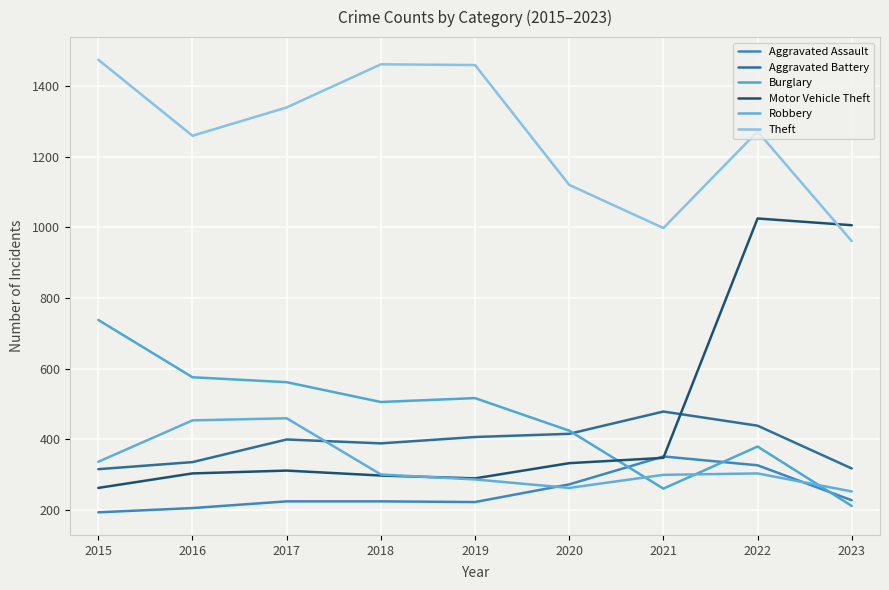

At which category is the sum across all series the highest?

2022